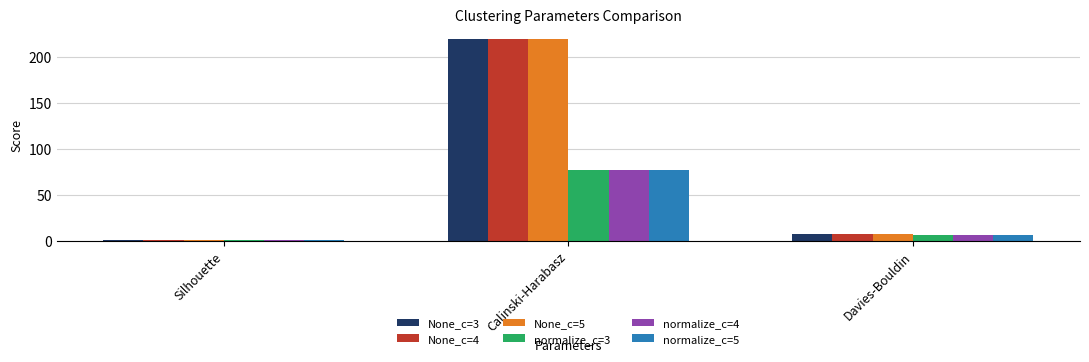

The value of normalize_c=4 at Davies-Bouldin is 6.2. True or false?

True